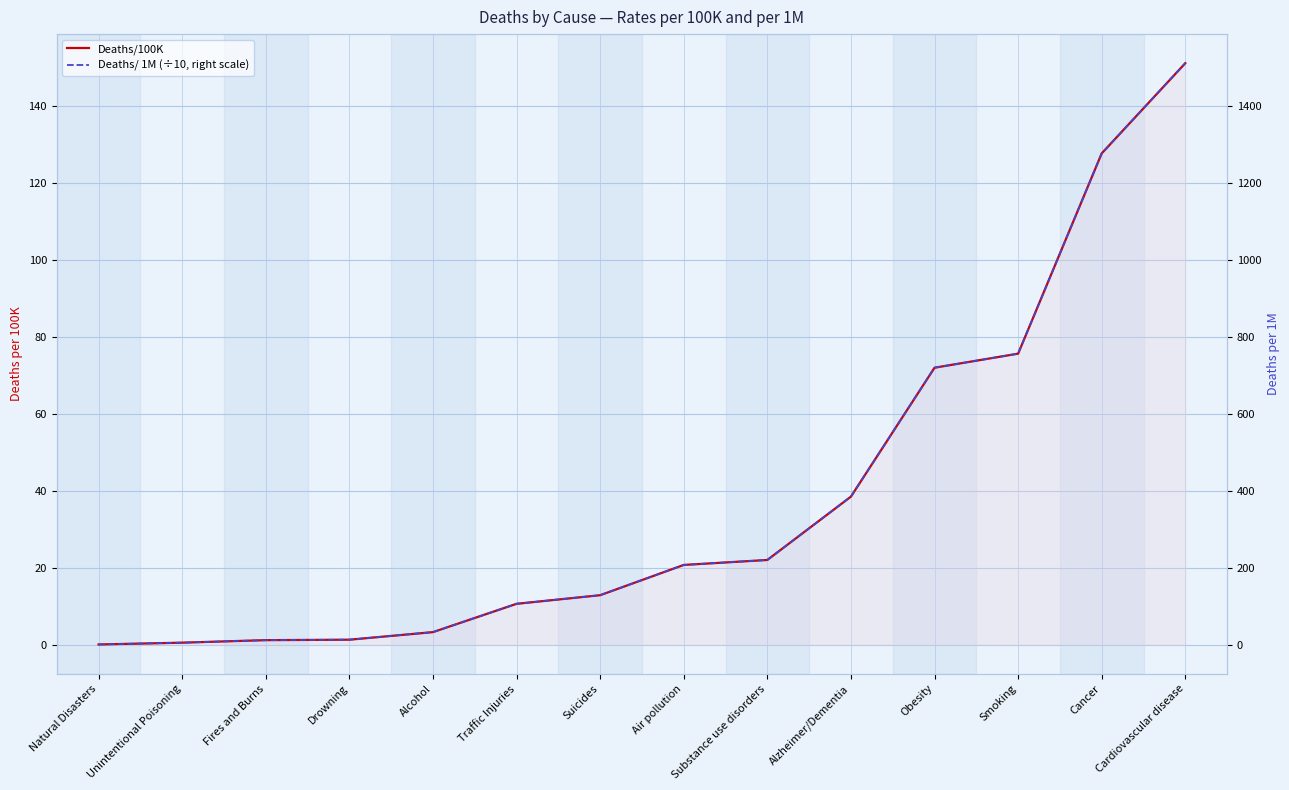

What is the difference between the Deaths/ 1M (÷10, right scale) values at Traffic Injuries and Alzheimer/Dementia?

27.9